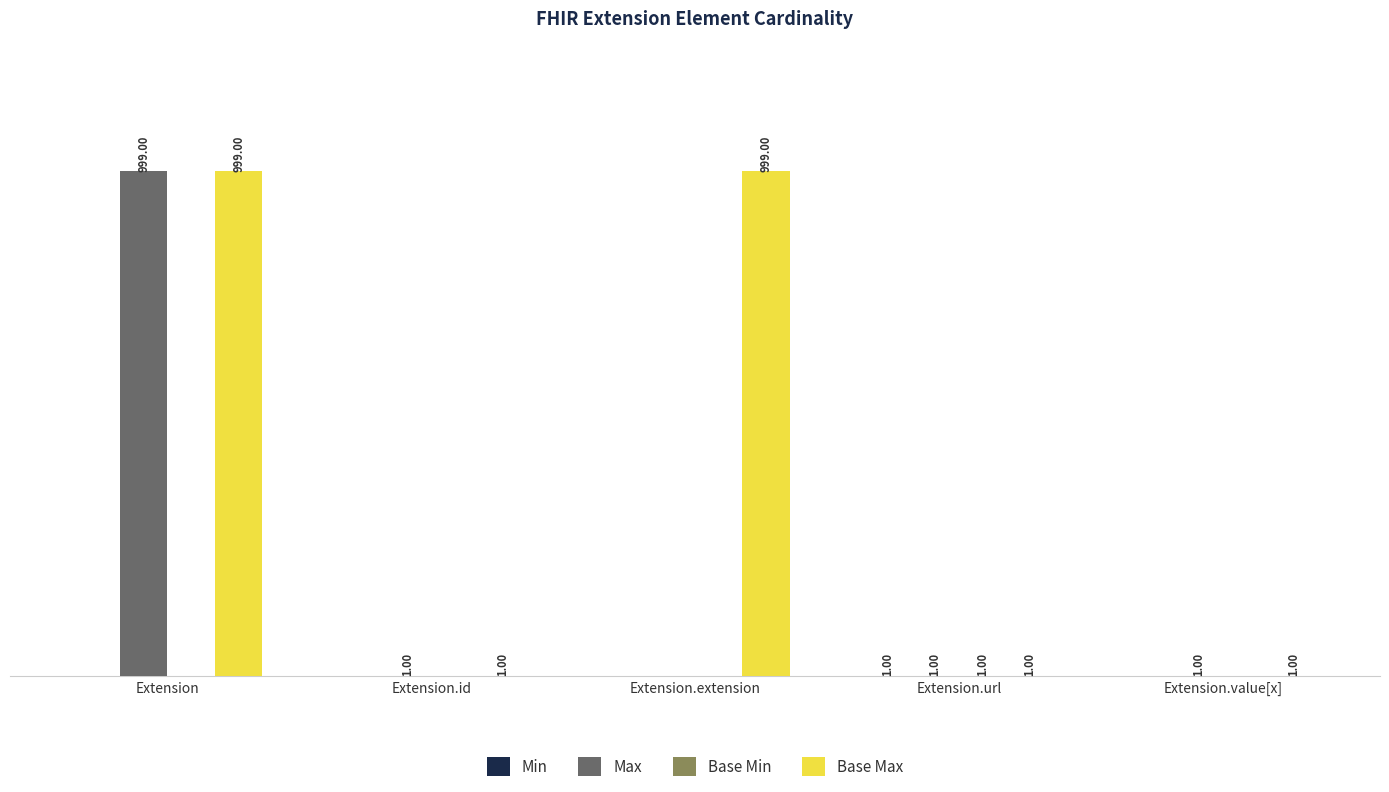

Which series changed the most between Extension.extension and Extension.value[x]?

Base Max